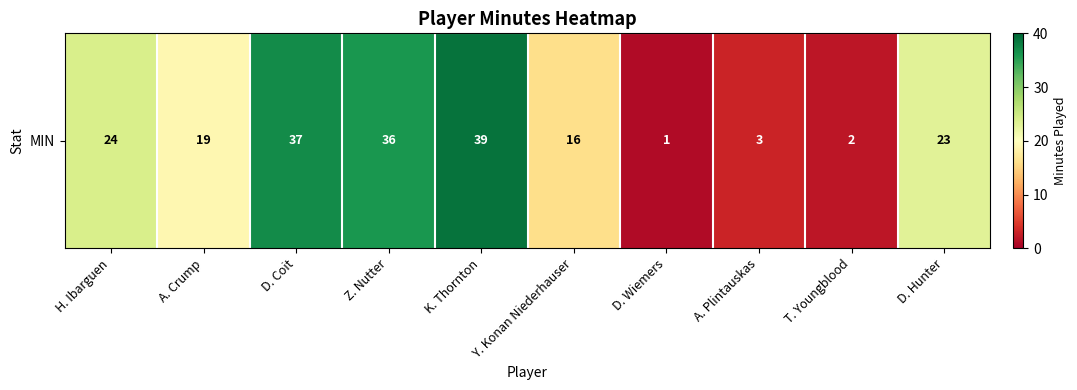

How many data points are less than 23?

5